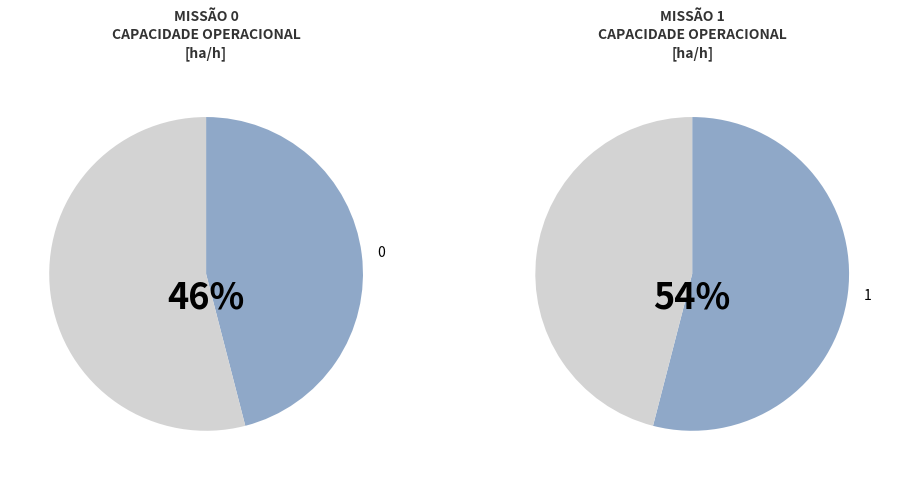

Rank the categories by value from highest to lowest.

1, 0